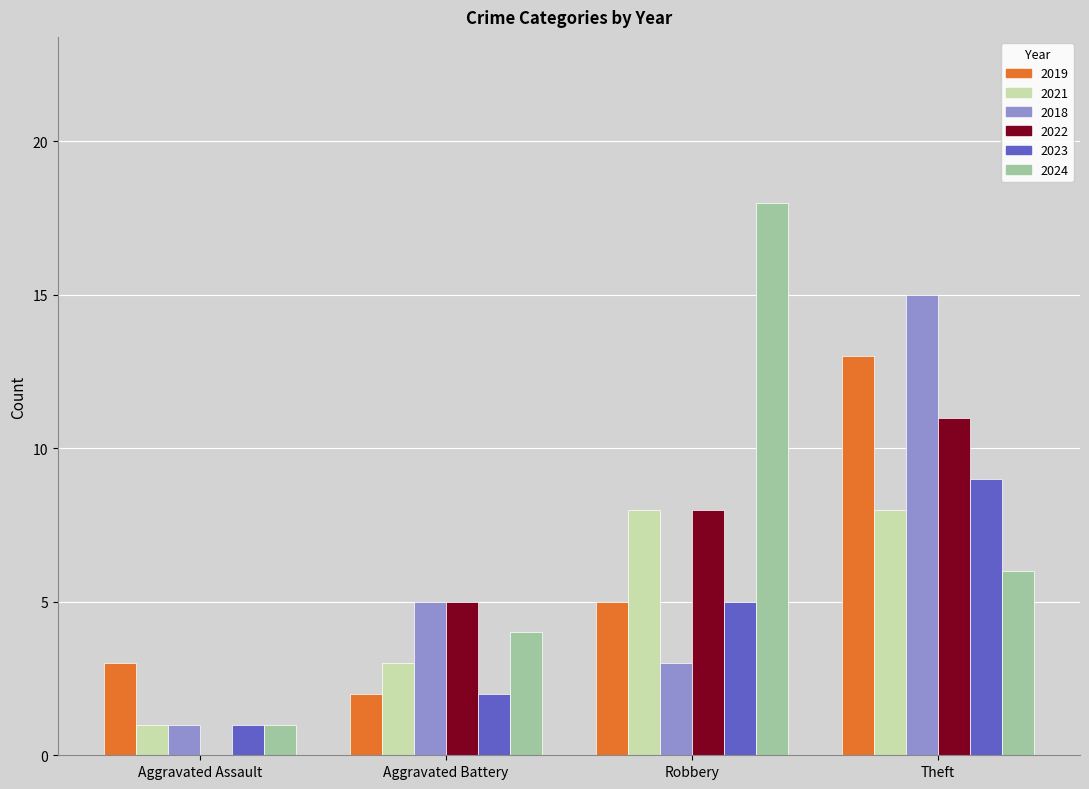

How many categories are shown in the chart?

4